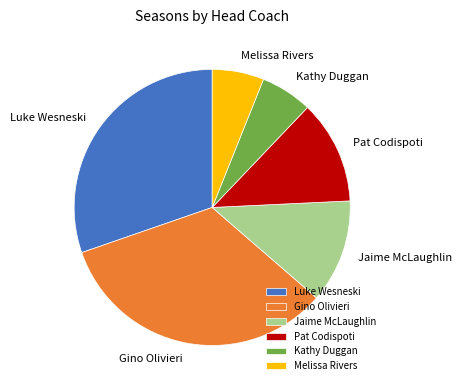

Do Kathy Duggan and Jaime McLaughlin together represent more than half of the pie?

No